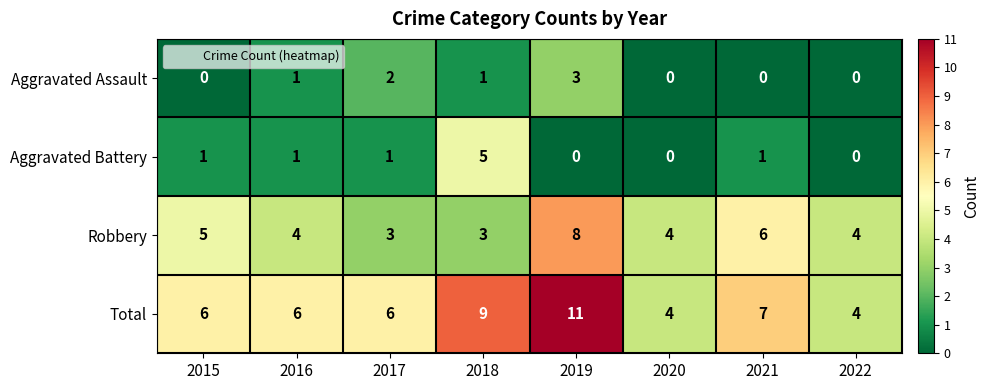

What is the total value across all series at 2020?

8